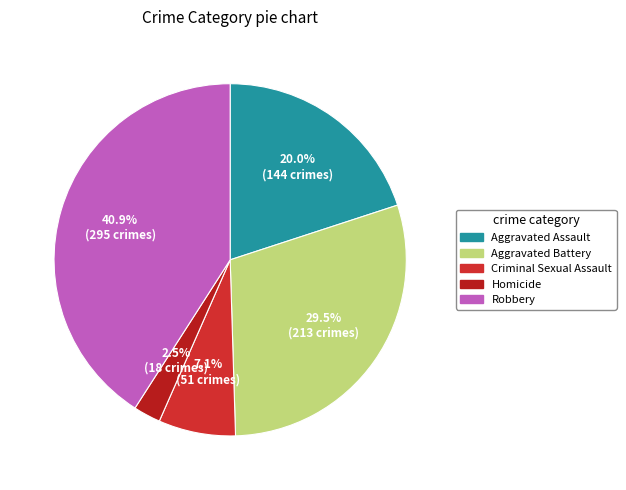

Which category has the biggest portion of the pie?

Robbery